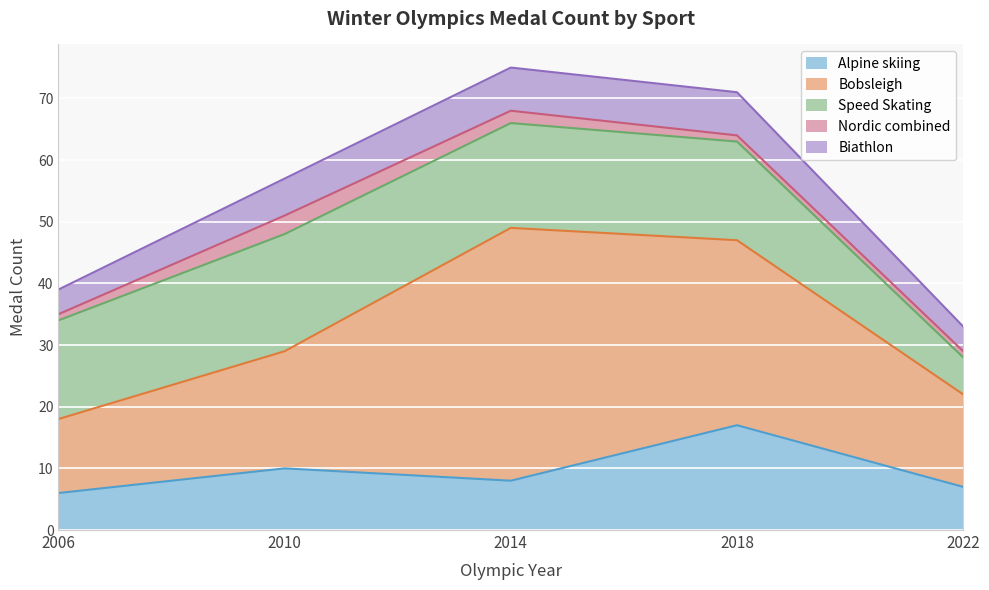

True or false: Bobsleigh and Nordic combined intersect in this chart.

False